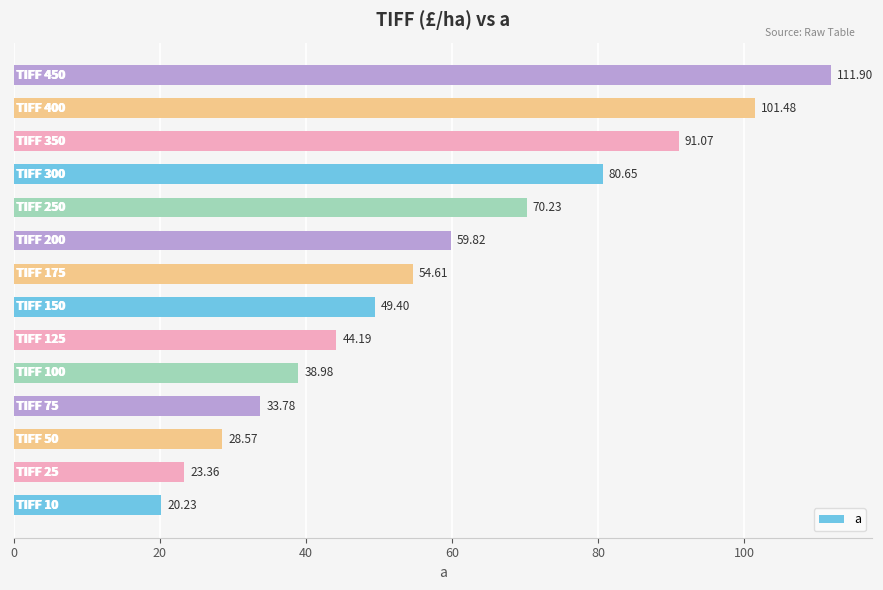

What is the sum of all values?

808.3